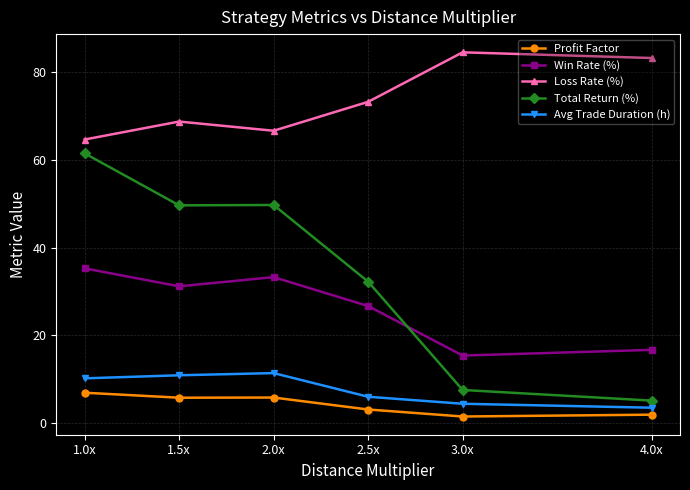

The Avg Trade Duration (h) series shows 15.5 at 1.5x. True or false?

False